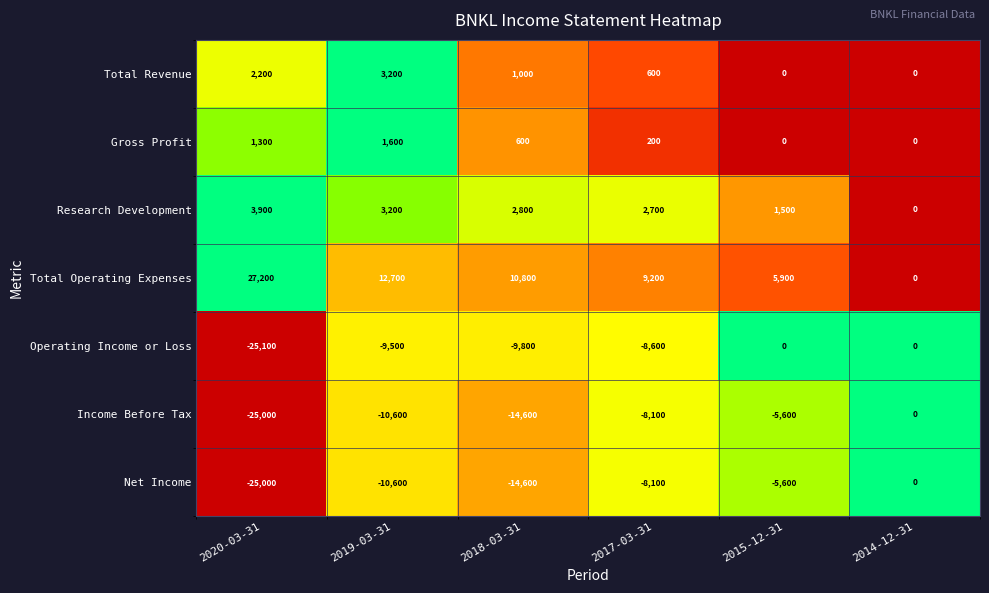

At which category is the sum across all series the highest?

2014-12-31